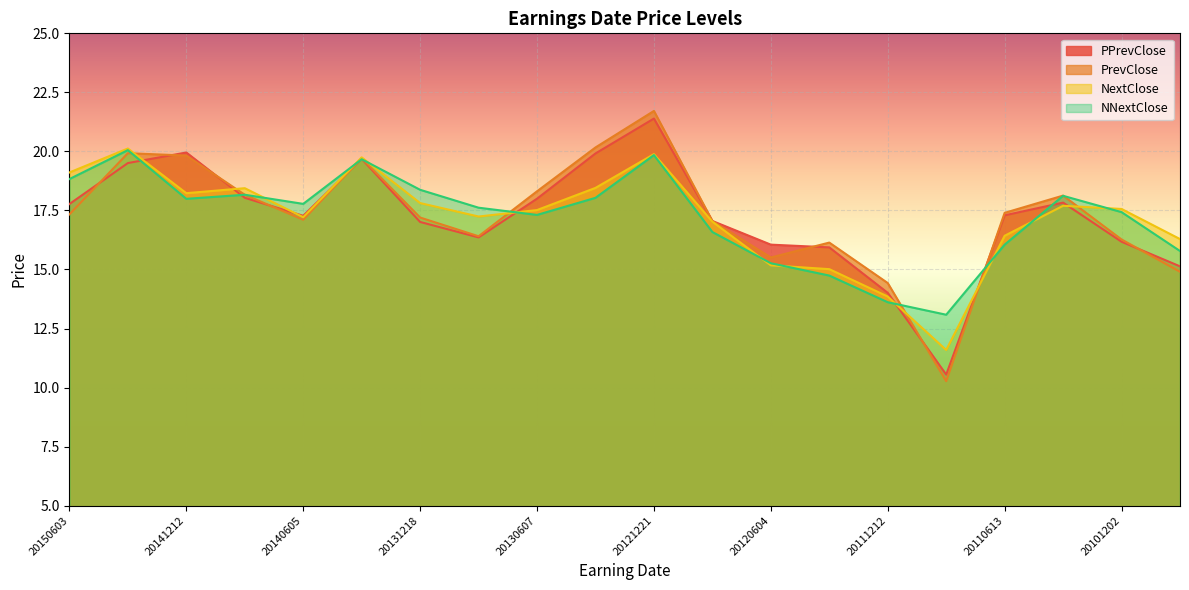

What is the difference between the PrevClose values at 20110224 and 20101202?

1.9